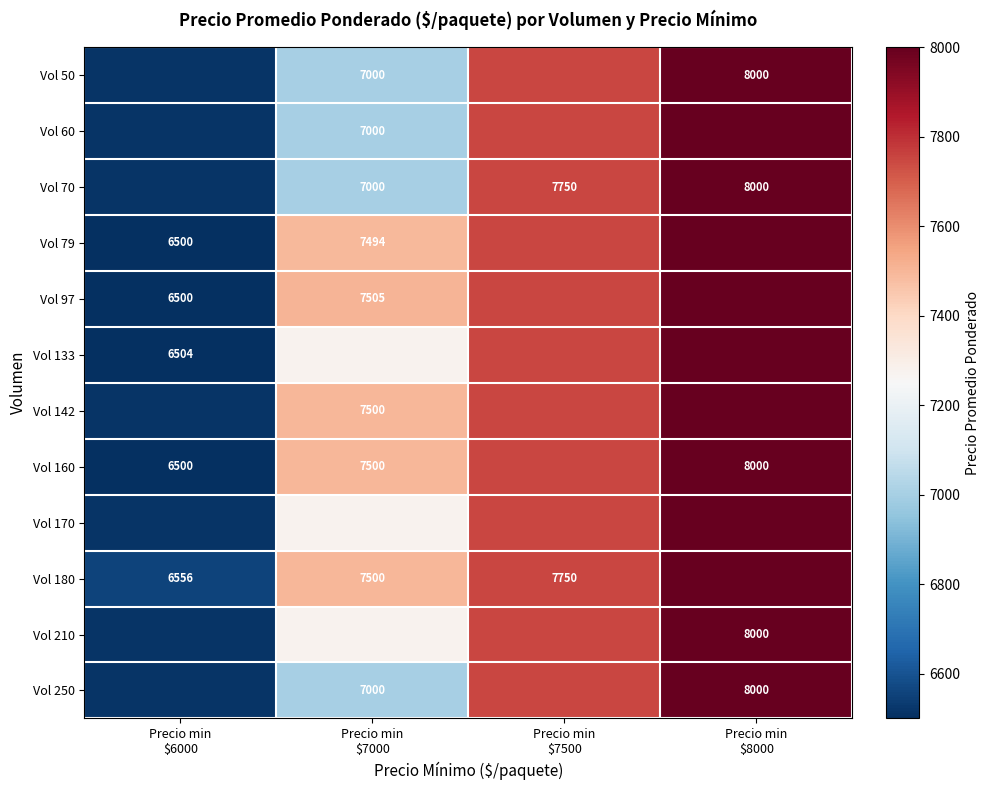

The Vol 70 series shows 9661.6 at Precio min $6000. True or false?

False